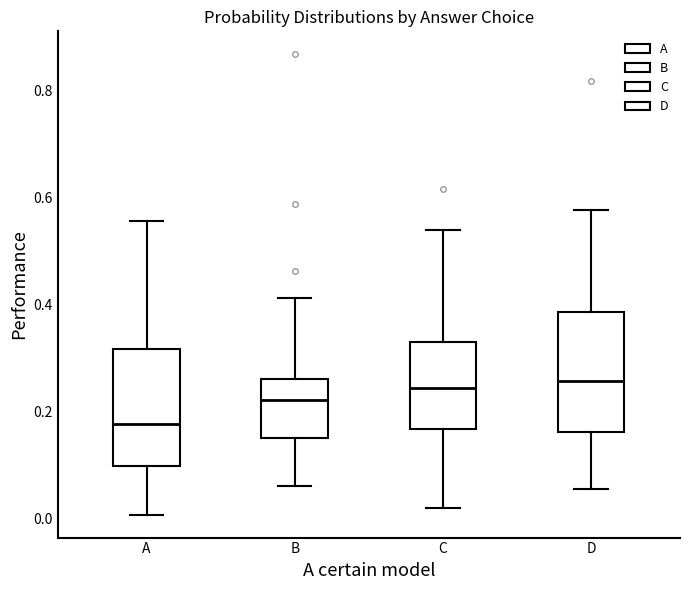

Reading left to right, transcribe this box plot: for each box, give where its median line is, the range the box spans, and where its two whiskers end, as read against the y-axis. The values are not printed on the chart, so give them approximately, as read against the axis.

A: median 0.18, box 0.10 to 0.32, whiskers 0.00 to 0.56
B: median 0.22, box 0.16 to 0.26, whiskers 0.06 to 0.42
C: median 0.24, box 0.16 to 0.34, whiskers 0.02 to 0.54
D: median 0.26, box 0.16 to 0.38, whiskers 0.06 to 0.58